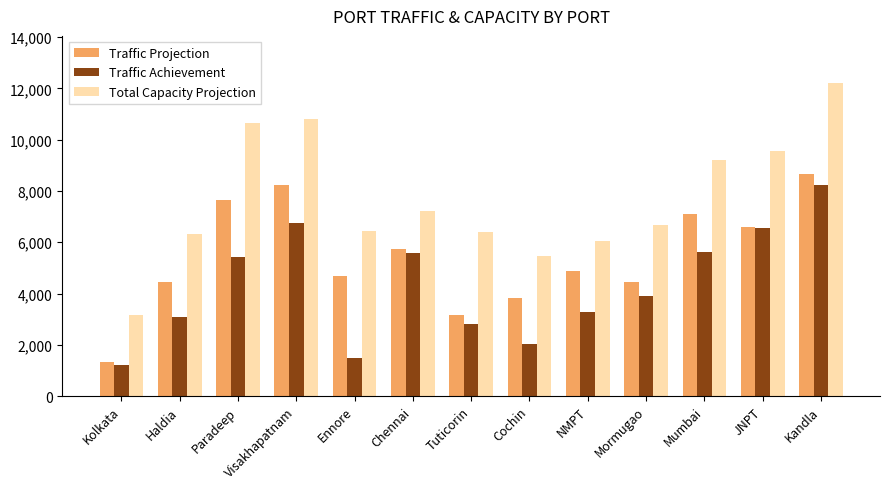

The Traffic Achievement series shows 9110 at JNPT. True or false?

False